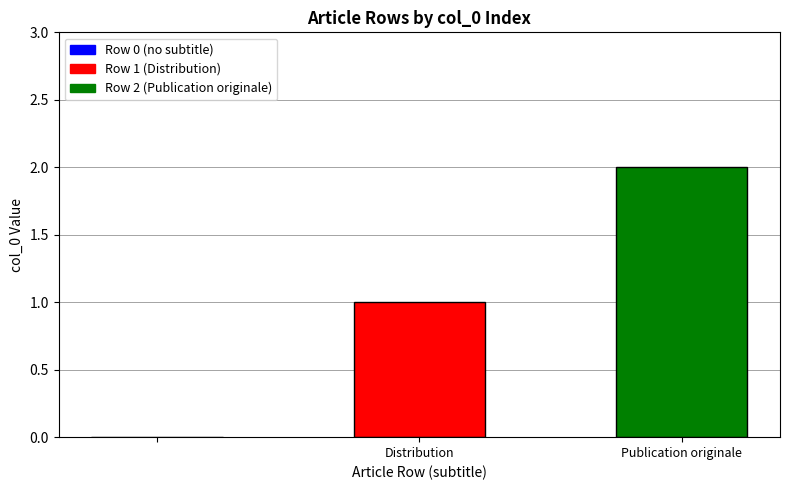

Reading left to right, extract all data points from this chart.

0	1	2